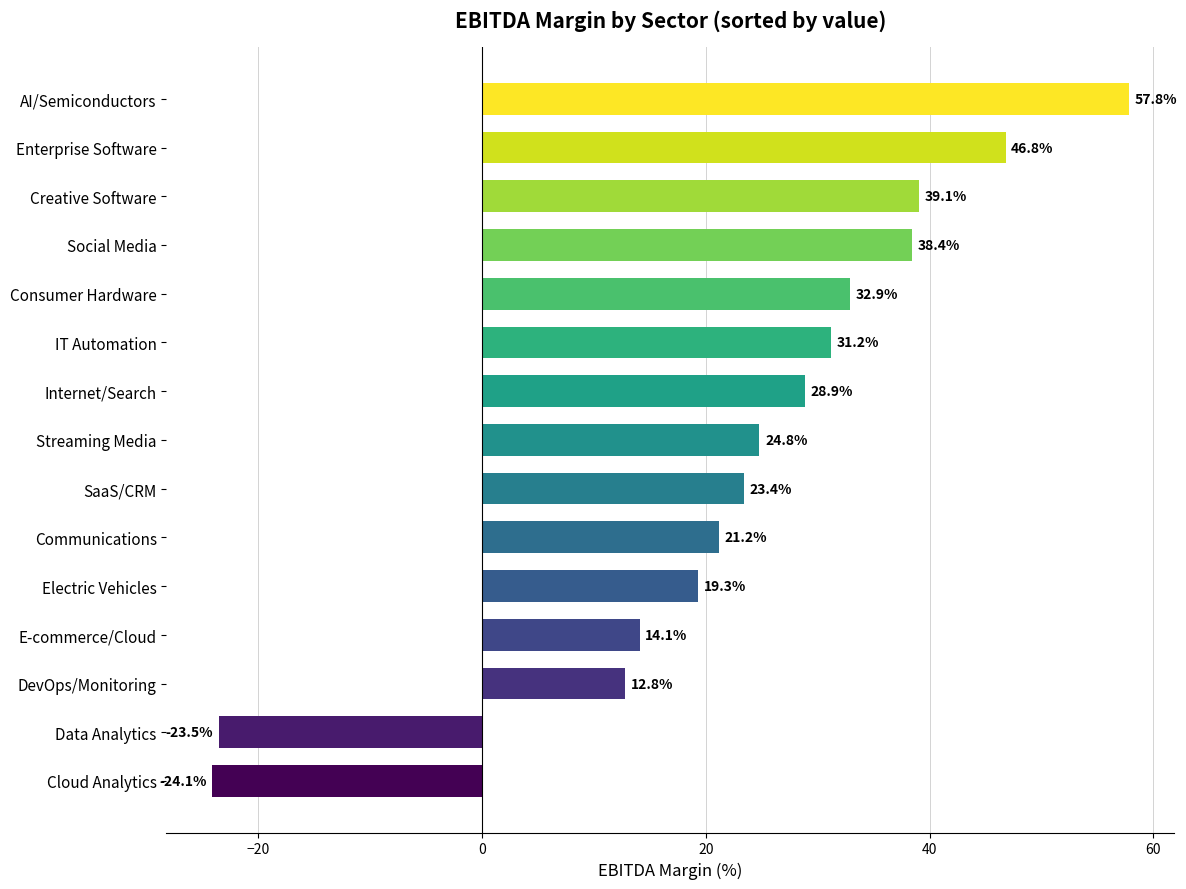

The chart shows a value of 76.0 at Enterprise Software. True or false?

False